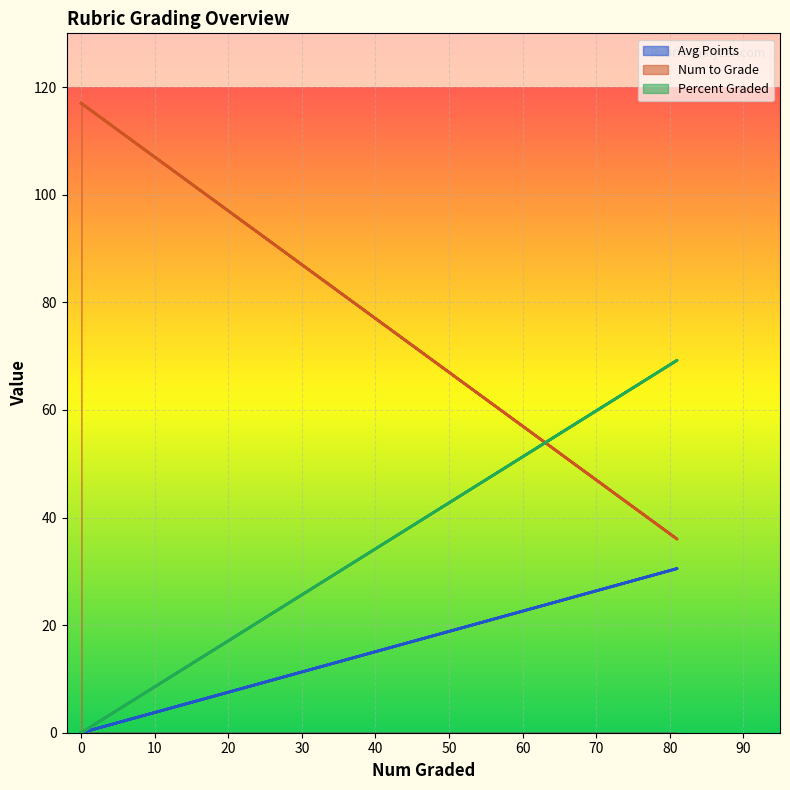

List the series in order of their overall mean, highest first.

Num to Grade, Percent Graded, Avg Points